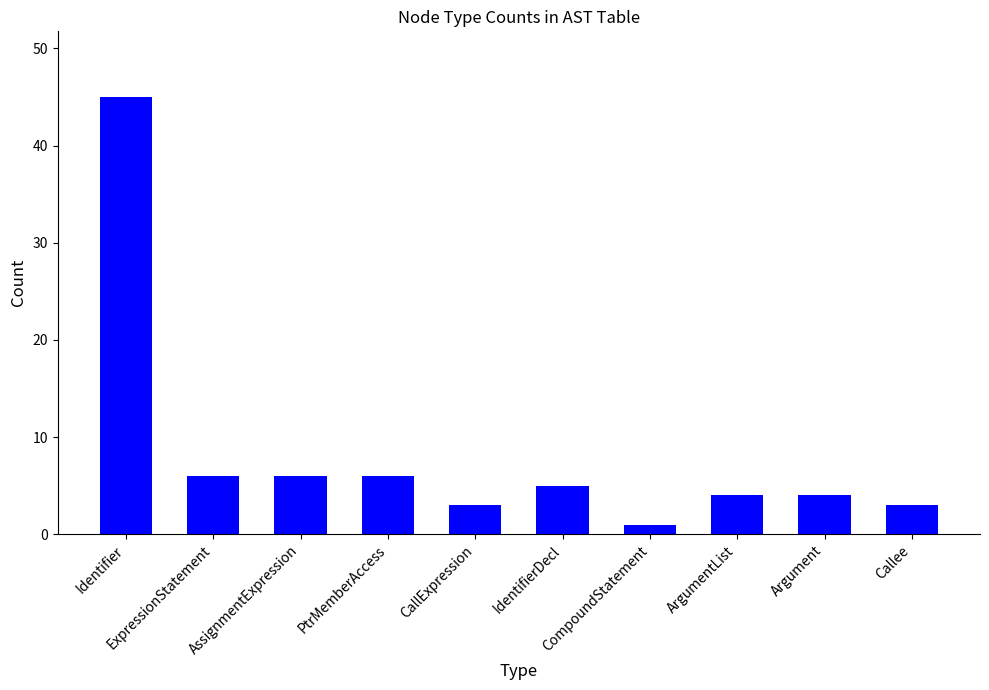

What is the label of the 1st bar from the left?

Identifier